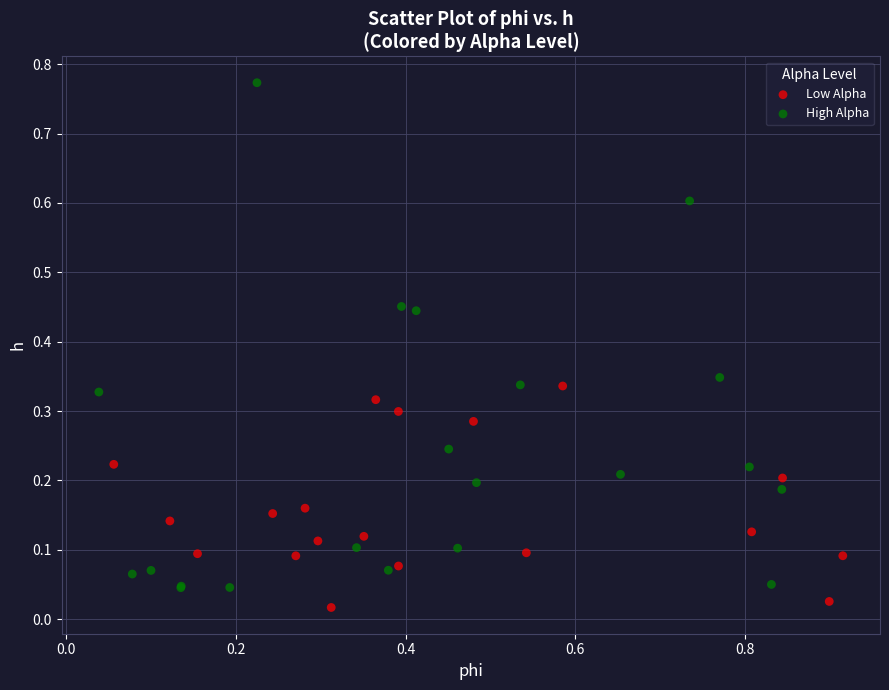

Which series contains the highest Y value?

High Alpha